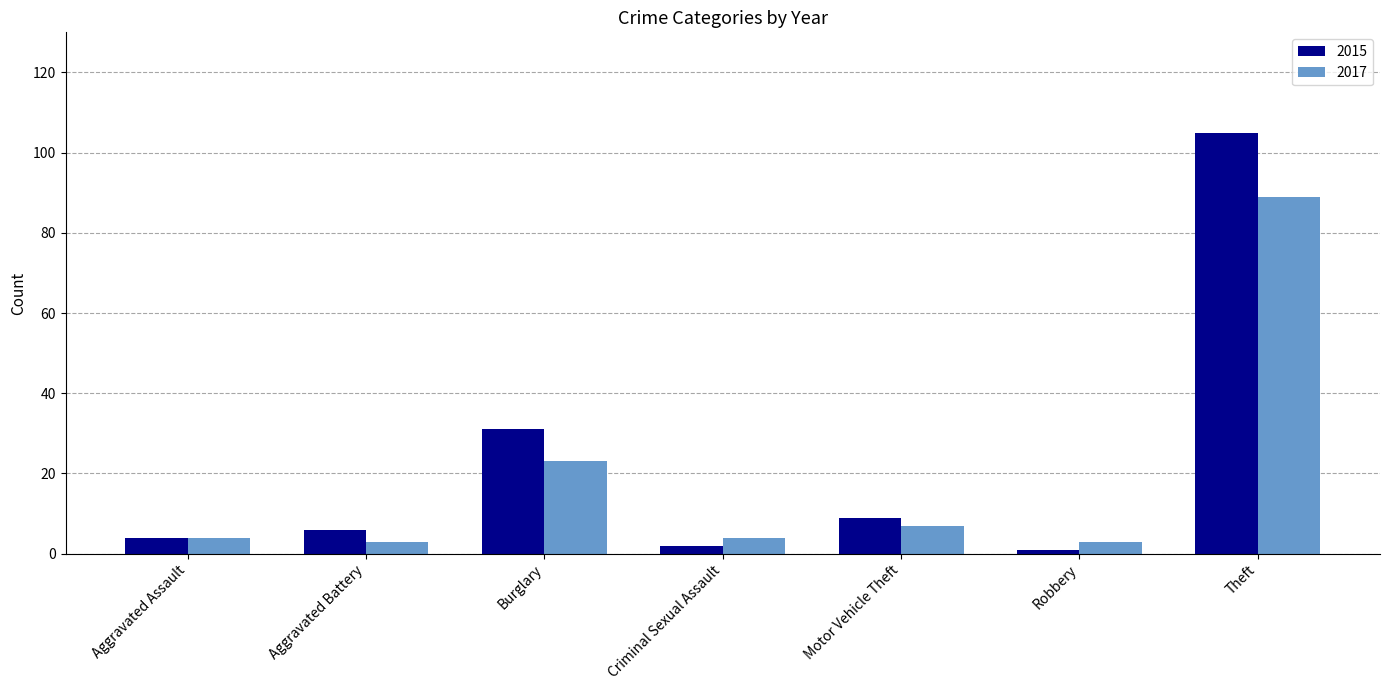

At how many categories does at least one series exceed 73?

1